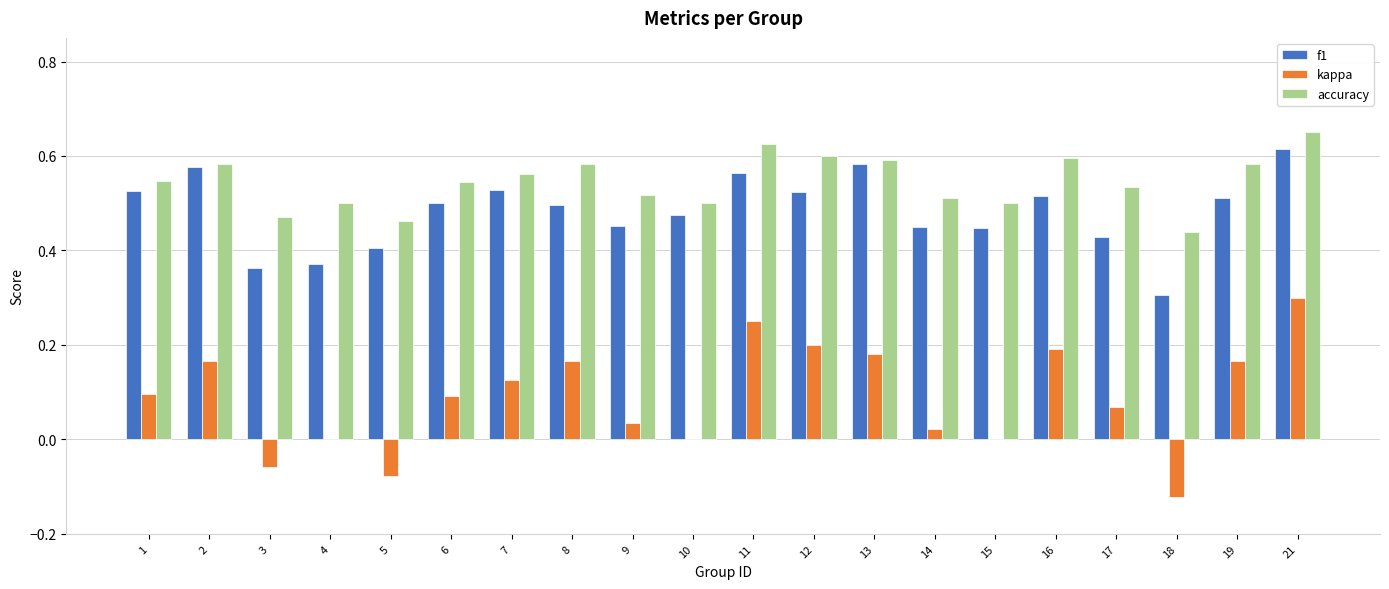

Is the value of f1 at 21 greater than the value of accuracy at 15?

Yes